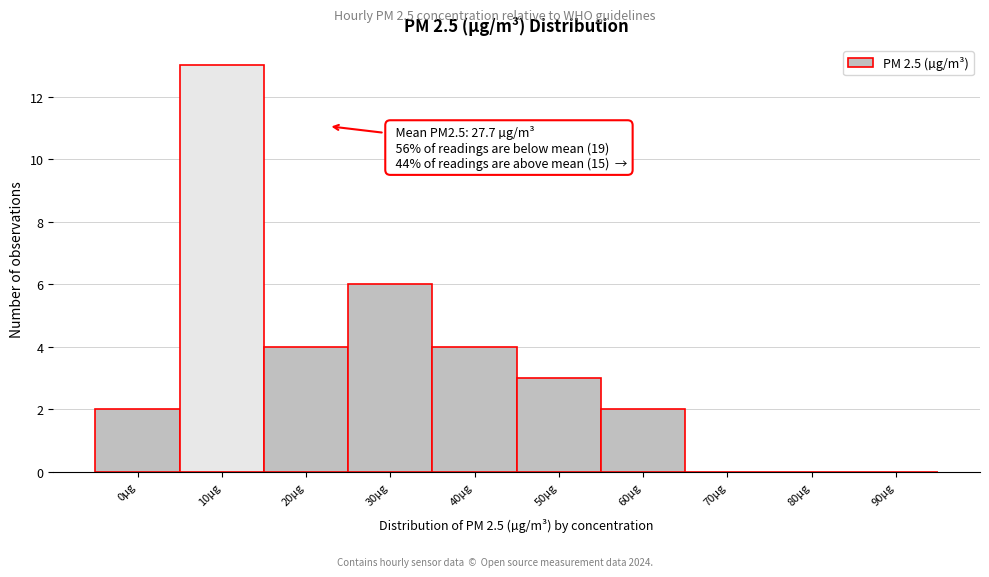

Reading right to left, transcribe all the data shown in this chart.

90µg=0	80µg=0	70µg=0	60µg=2	50µg=3	40µg=4	30µg=6	20µg=4	10µg=13	0µg=2